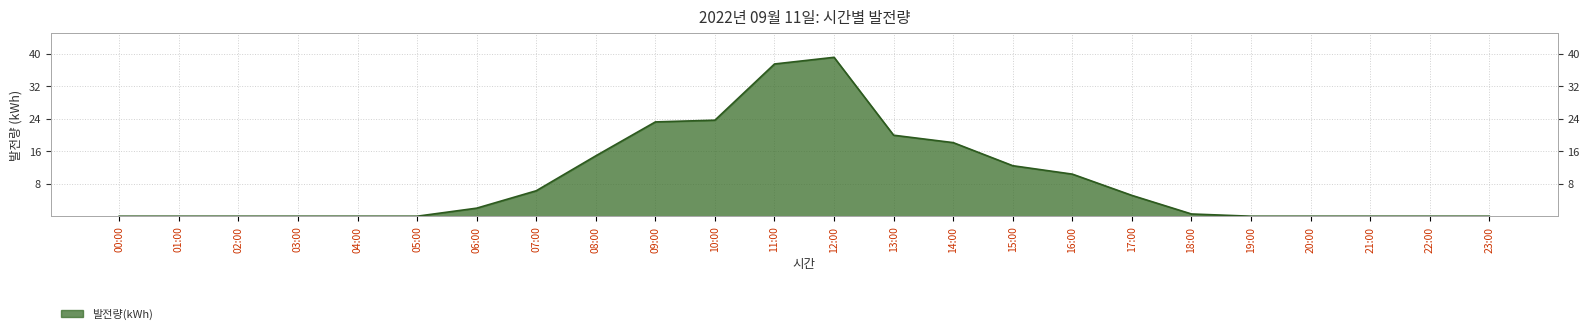

What is the maximum value shown in the chart?

39.1